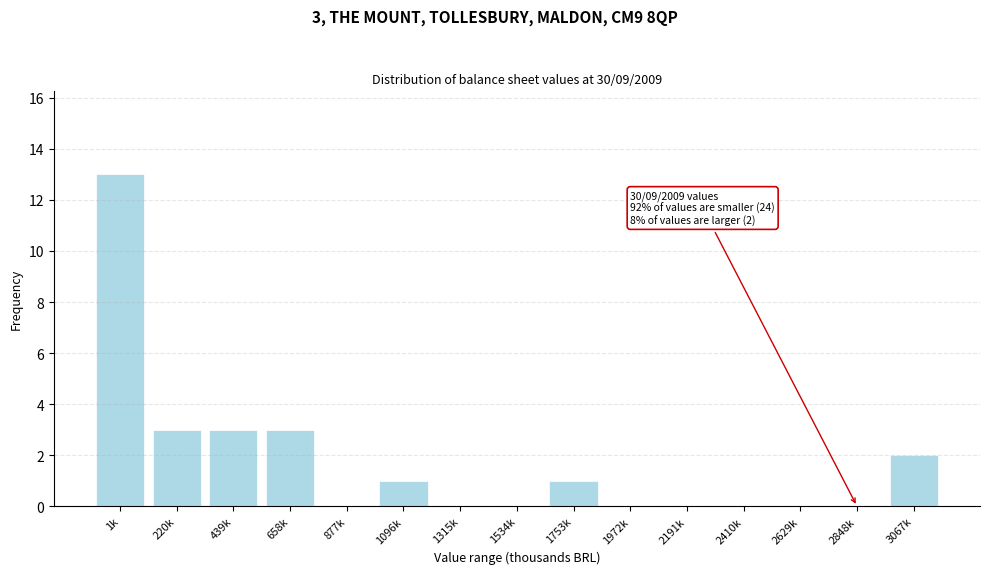

Reading left to right, list all the values displayed in this chart.

1k=13	220k=3	439k=3	658k=3	877k=0	1096k=1	1315k=0	1534k=0	1753k=1	1972k=0	2191k=0	2410k=0	2629k=0	2848k=0	3067k=2